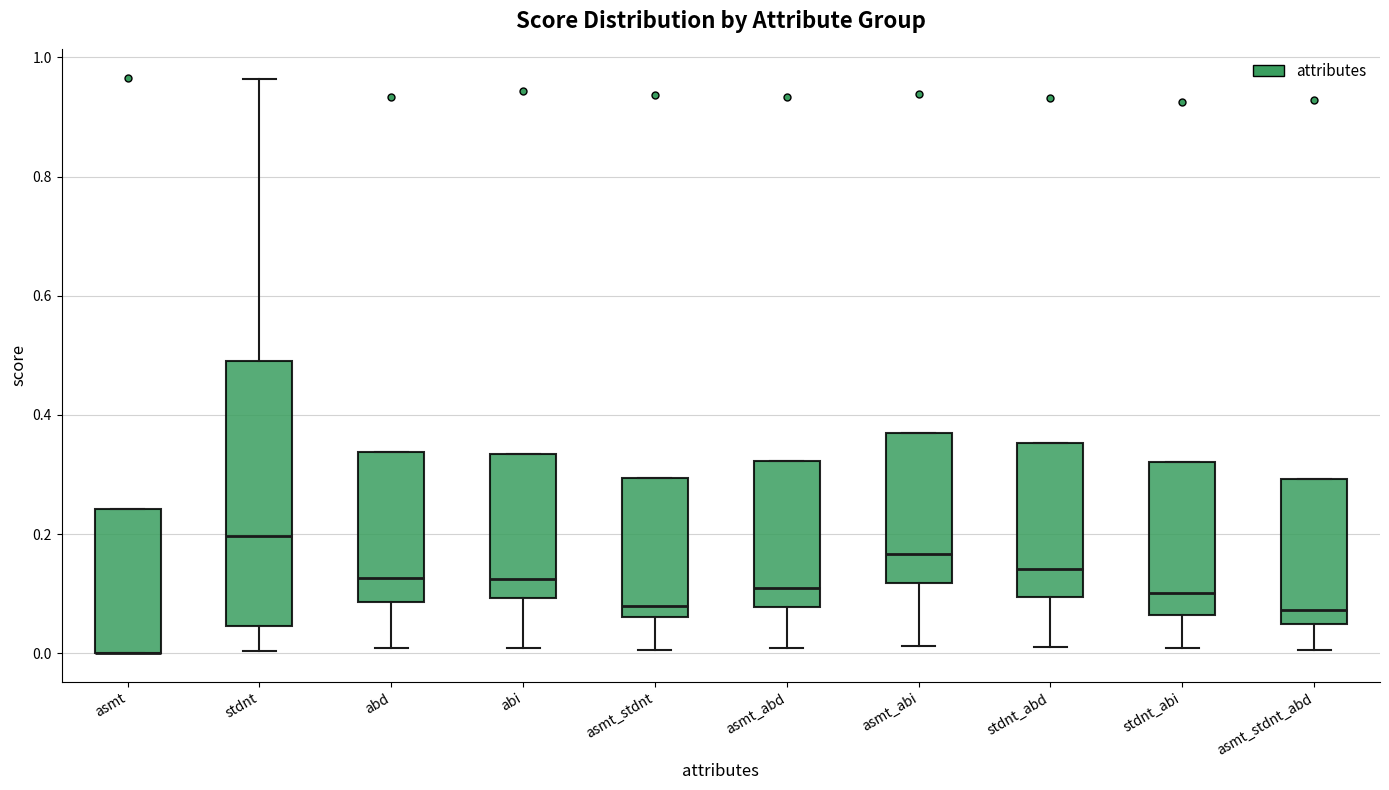

Reading left to right, read every box against the y-axis: the position of its median line, the range the box covers, and the ends of its whiskers. The values are not printed on the chart, so give them approximately, as read against the axis.

asmt: median 0.00 (drawn on the box's lower edge), box 0.00 to 0.24, whiskers 0.00 to 0.24
stdnt: median 0.20, box 0.04 to 0.50, whiskers 0.00 to 0.96
abd: median 0.12, box 0.08 to 0.34, whiskers 0.00 to 0.34
abi: median 0.12, box 0.10 to 0.34, whiskers 0.00 to 0.34
asmt_stdnt: median 0.08, box 0.06 to 0.30, whiskers 0.00 to 0.30
asmt_abd: median 0.12, box 0.08 to 0.32, whiskers 0.00 to 0.32
asmt_abi: median 0.16, box 0.12 to 0.36, whiskers 0.02 to 0.36
stdnt_abd: median 0.14, box 0.10 to 0.36, whiskers 0.02 to 0.36
stdnt_abi: median 0.10, box 0.06 to 0.32, whiskers 0.00 to 0.32
asmt_stdnt_abd: median 0.08, box 0.04 to 0.30, whiskers 0.00 to 0.30